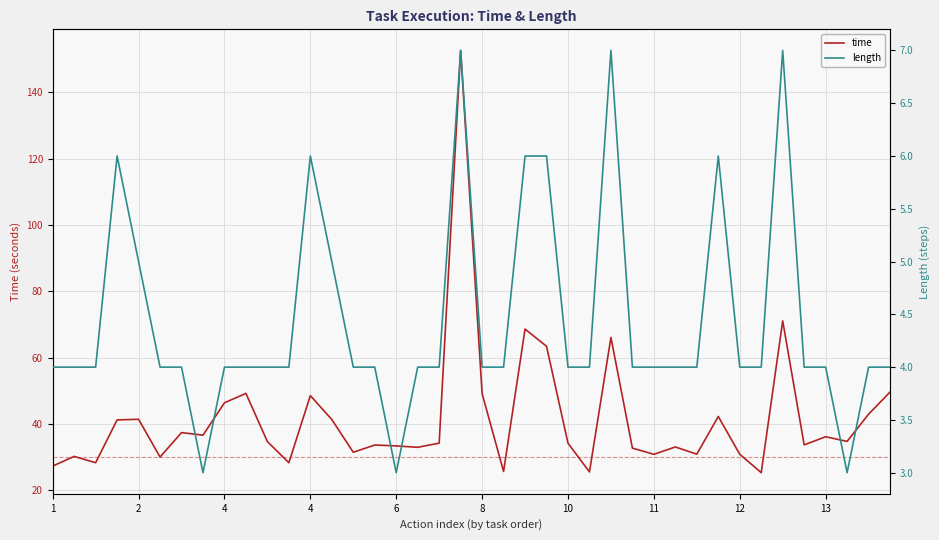

Where does the time series first go above 34?

4